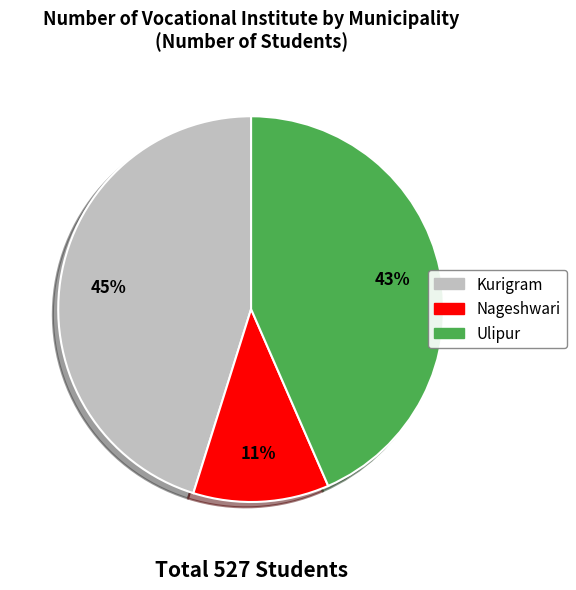

To the nearest percent, what percentage of the pie is Nageshwari?

11%